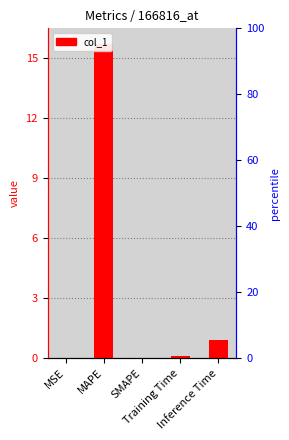

What is the maximum value shown in the chart?

15.7